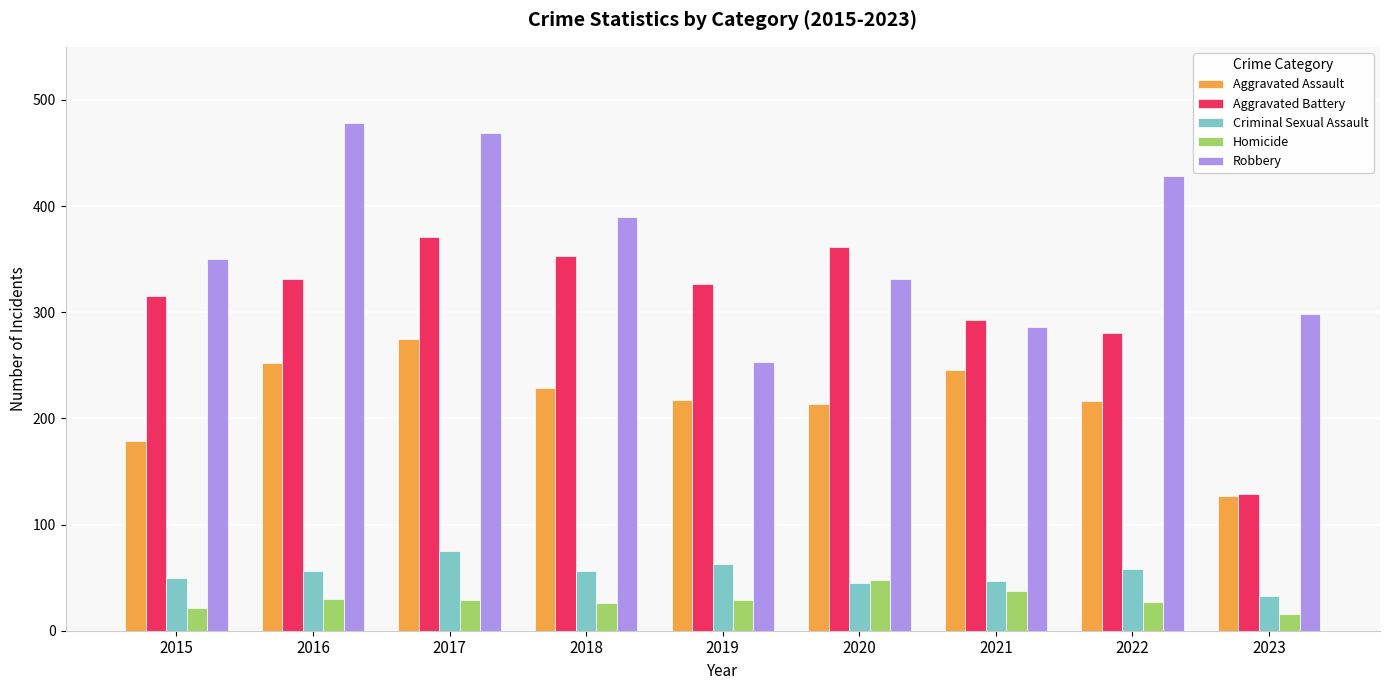

At which category is the sum across all series the highest?

2017